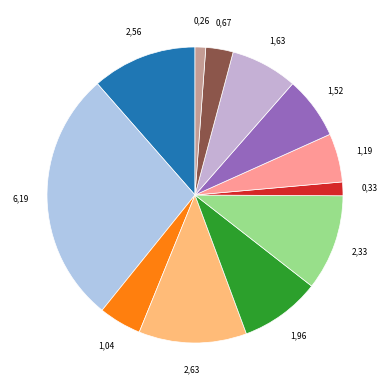

How many slices are in this pie chart?

12